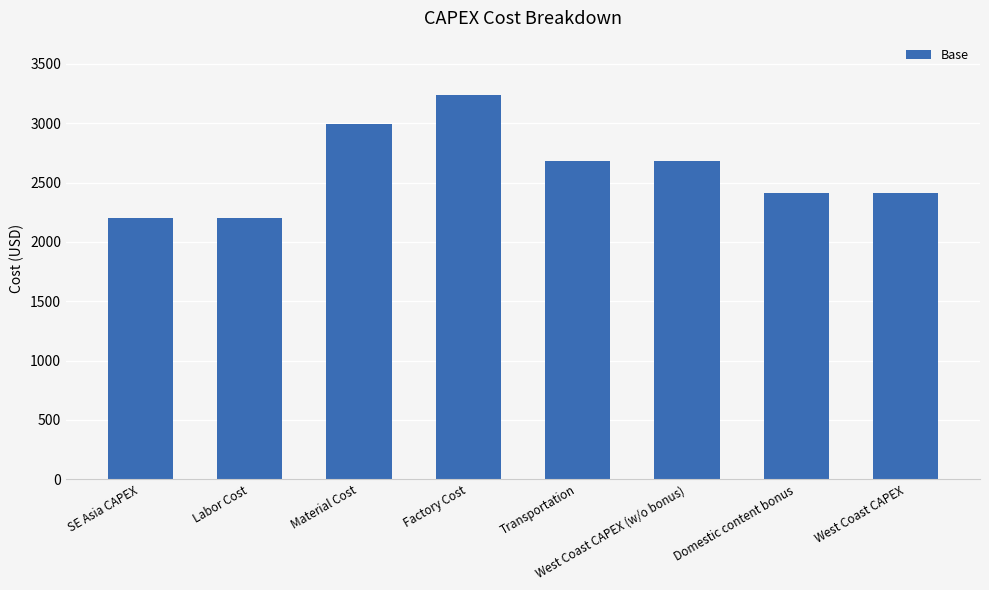

Reading left to right, transcribe all the data shown in this chart.

2202.1	2202.1	2997.5	3234.5	2679.2	2679.2	2411.3	2411.3